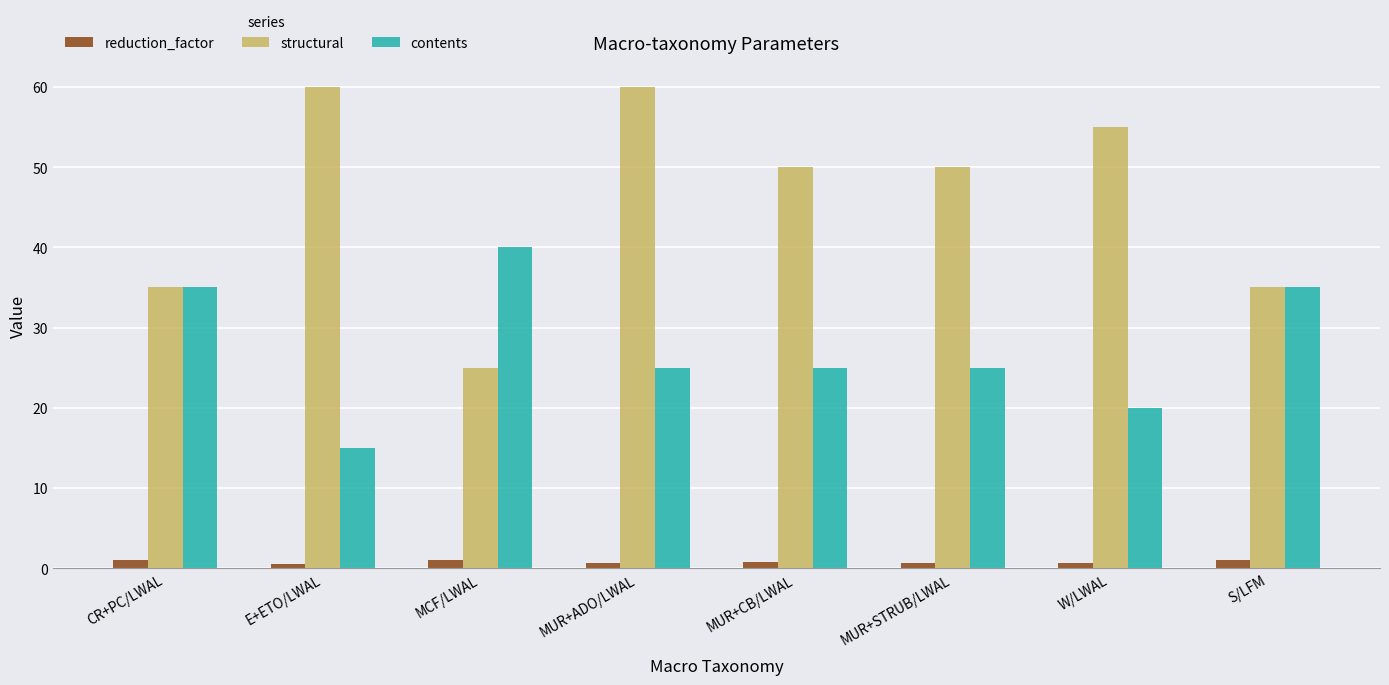

Rank the series by their average value, from lowest to highest.

reduction_factor, contents, structural